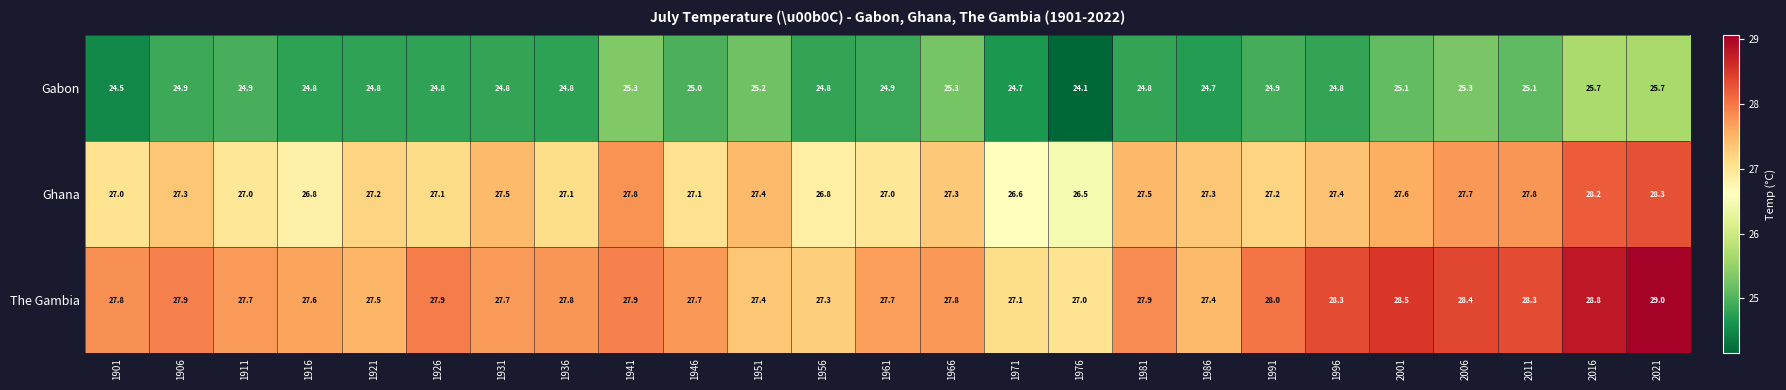

List the series in order of their peak value, highest first.

The Gambia, Ghana, Gabon